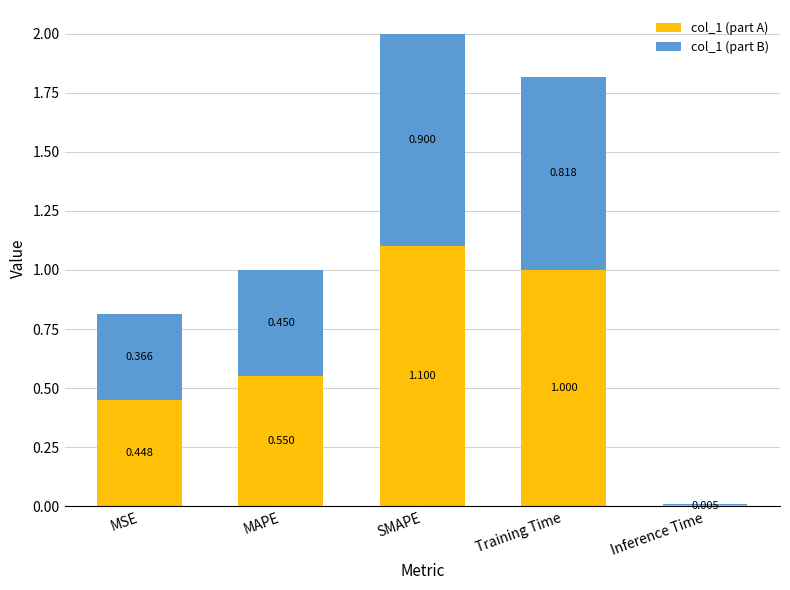

What is the sum of all col_1 (part A) values?

3.1